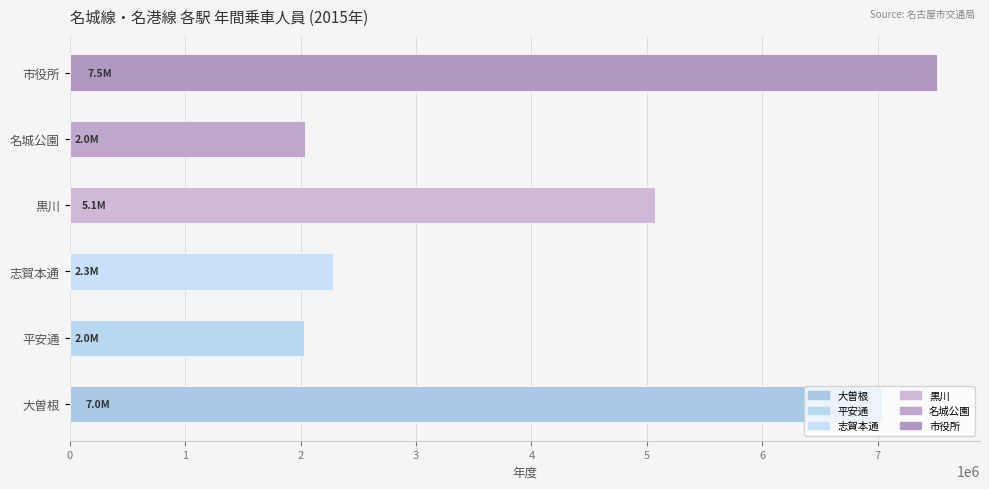

How many bars are there in total?

6